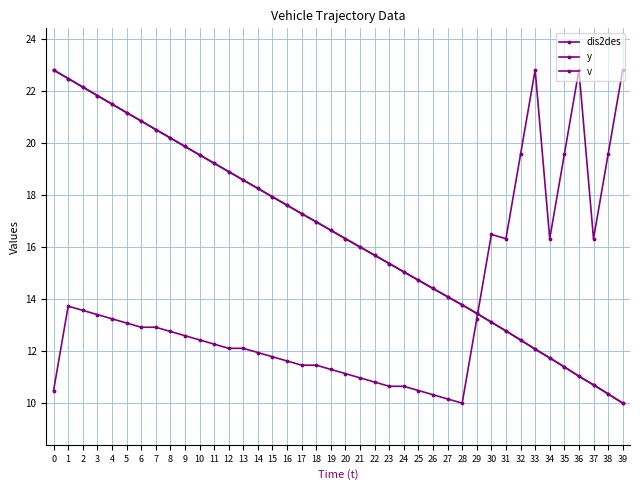

Is this an area chart (filled region under the line)?

No